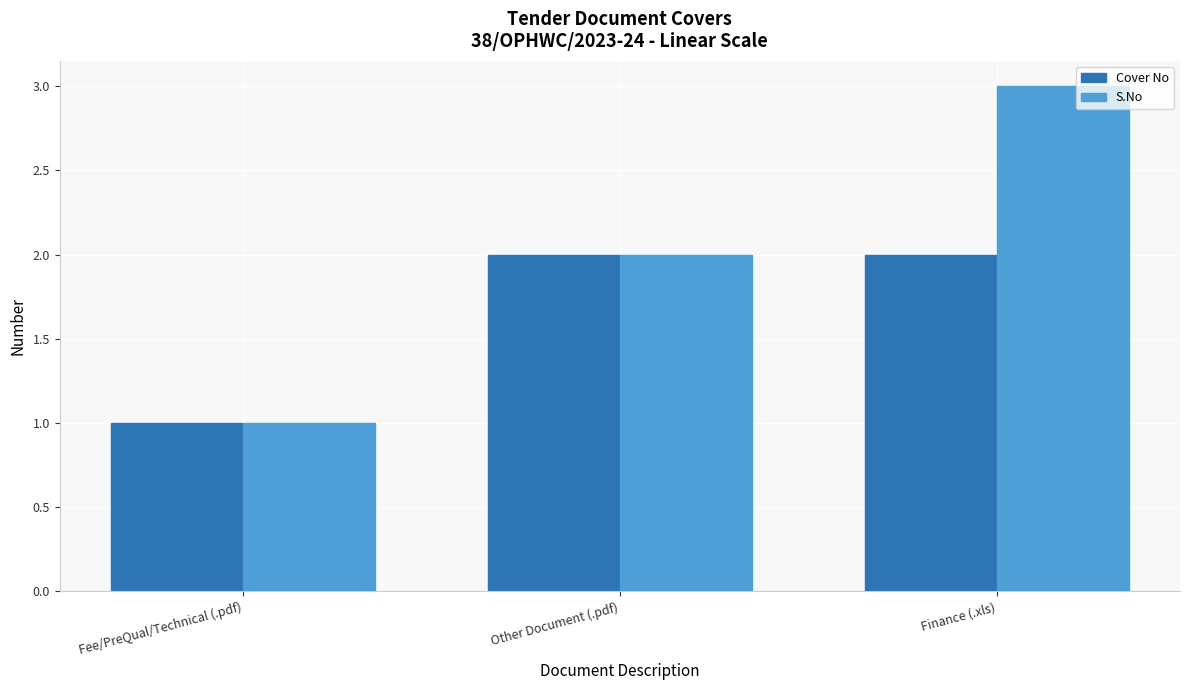

What is the highest value of the S.No series?

3